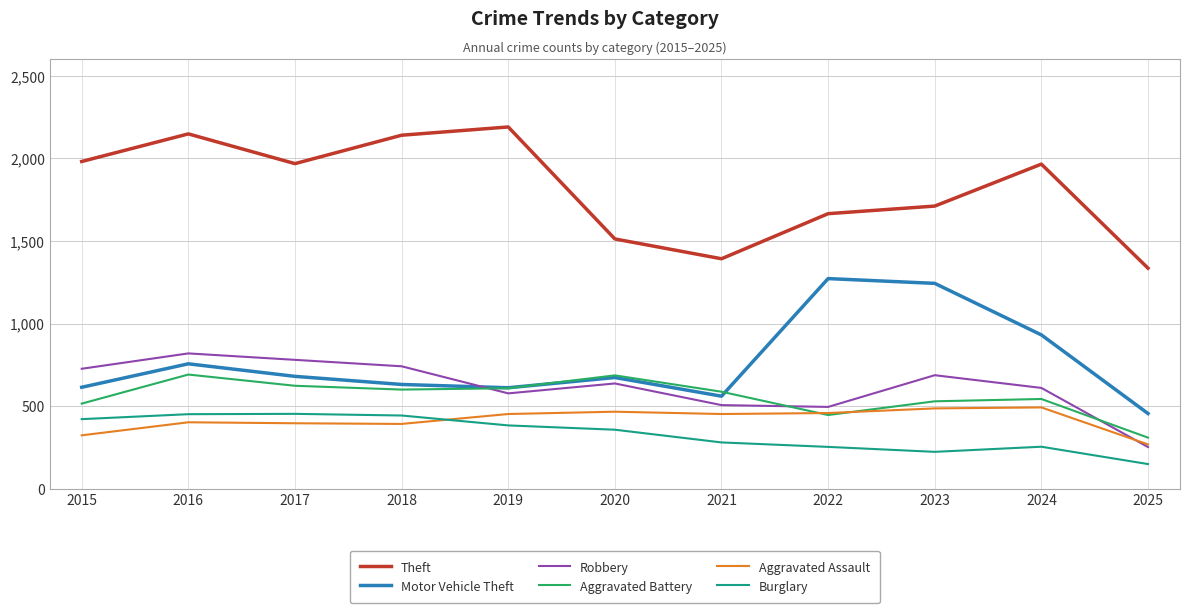

What is the spread (max minus min) of values at 2025?

1186